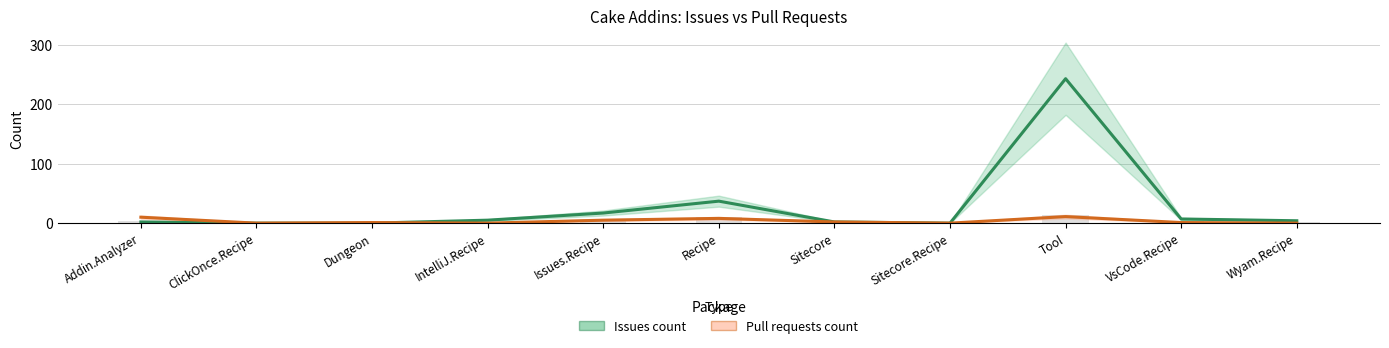

How many categories are shown in the chart?

11